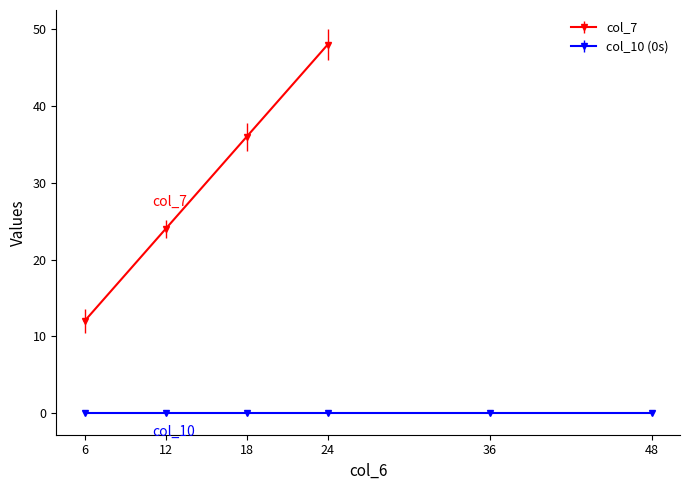

The value of col_7 at 12 is 24. True or false?

True